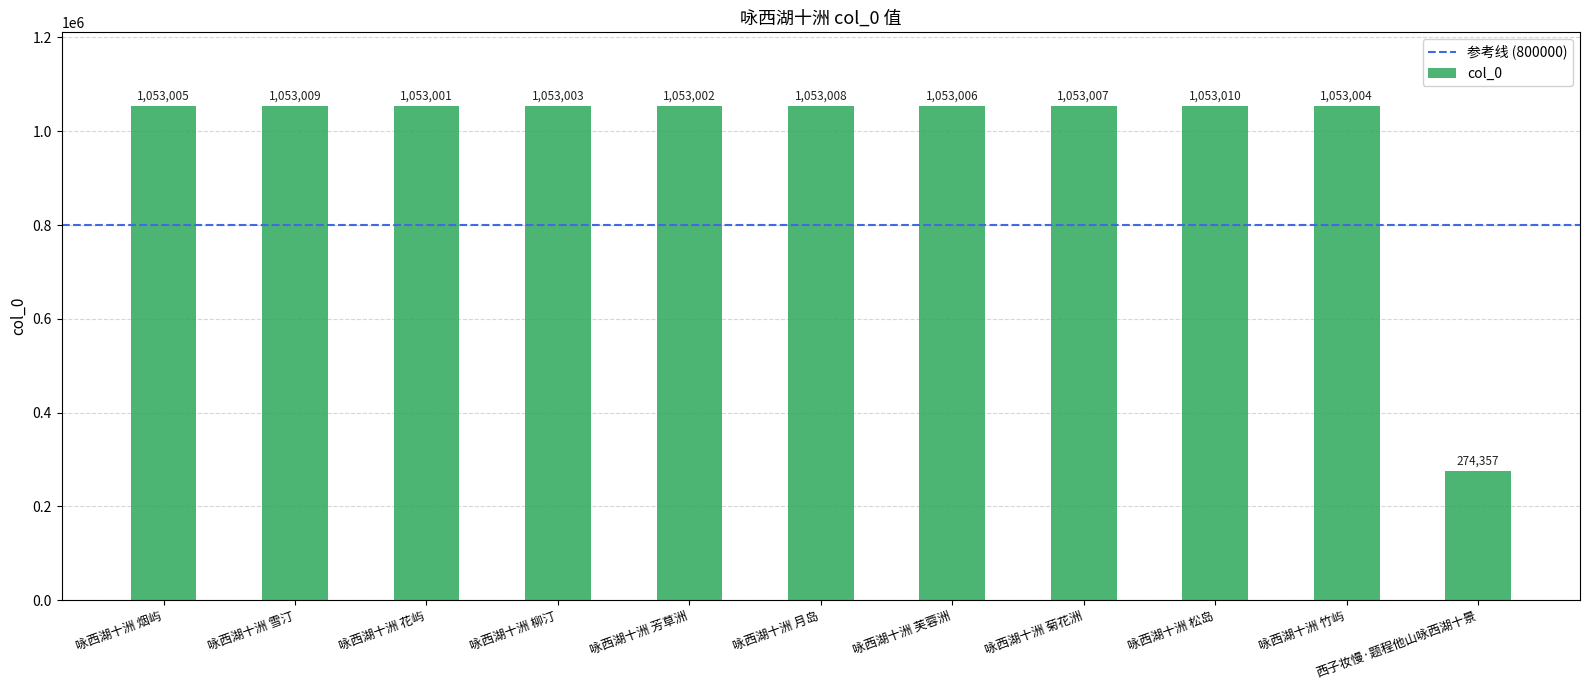

How many categories are shown in the chart?

11